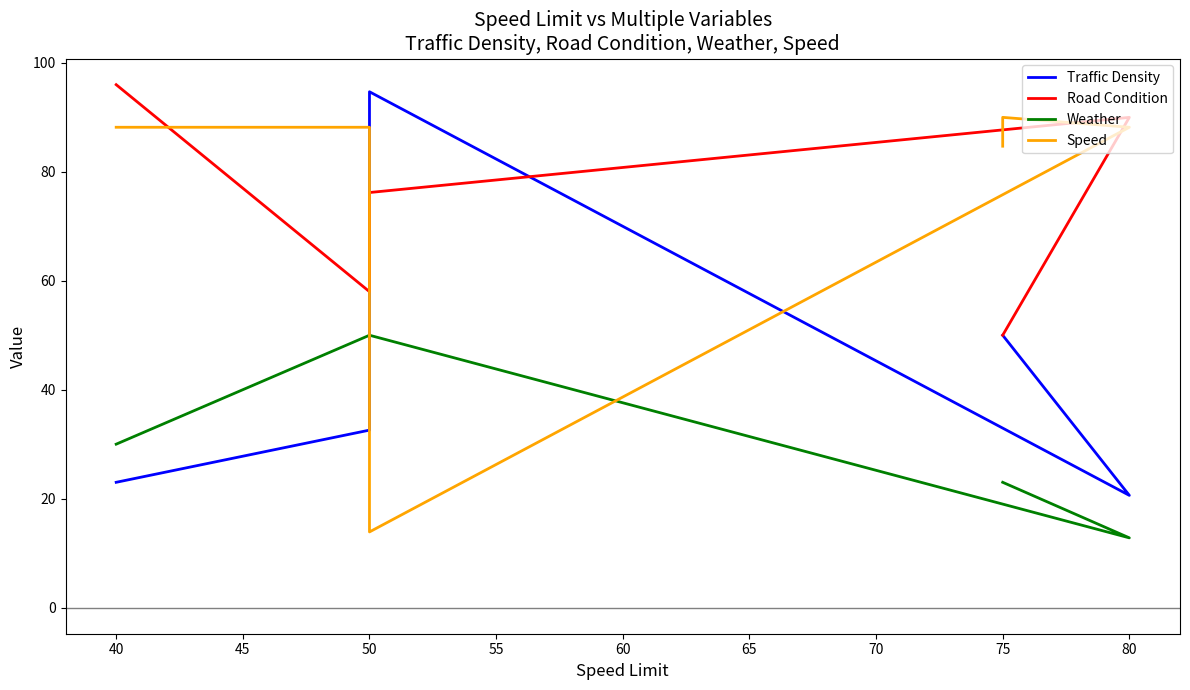

What is the difference between the maximum and minimum values in the Road Condition series?

46.0